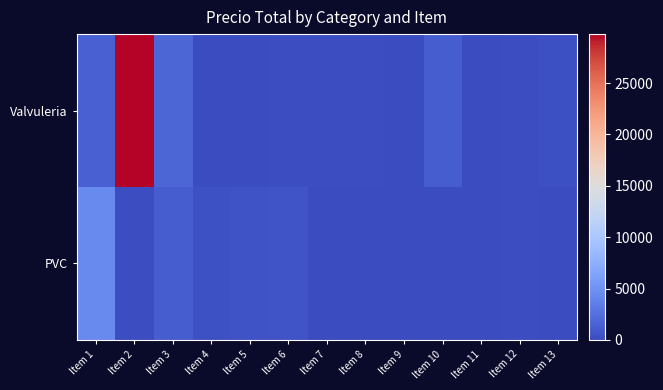

Which series has the largest range (max minus min)?

Valvuleria